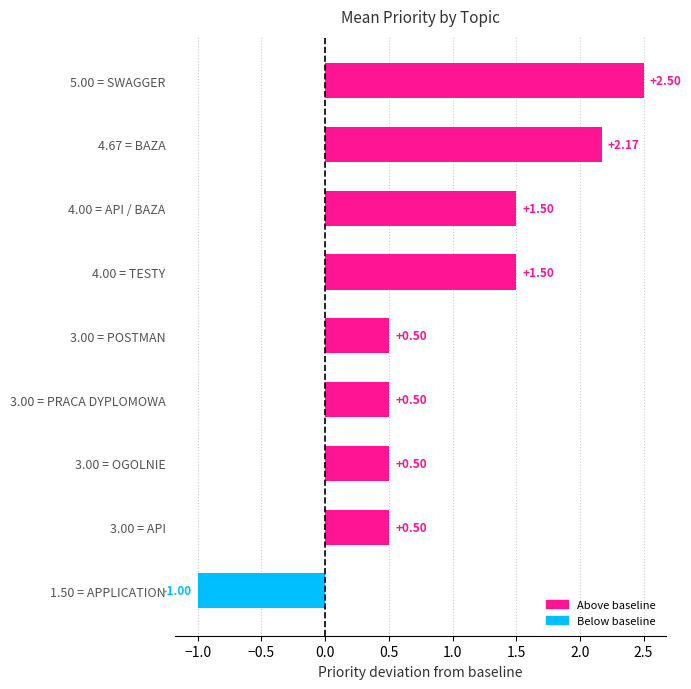

How many values are above zero?

8